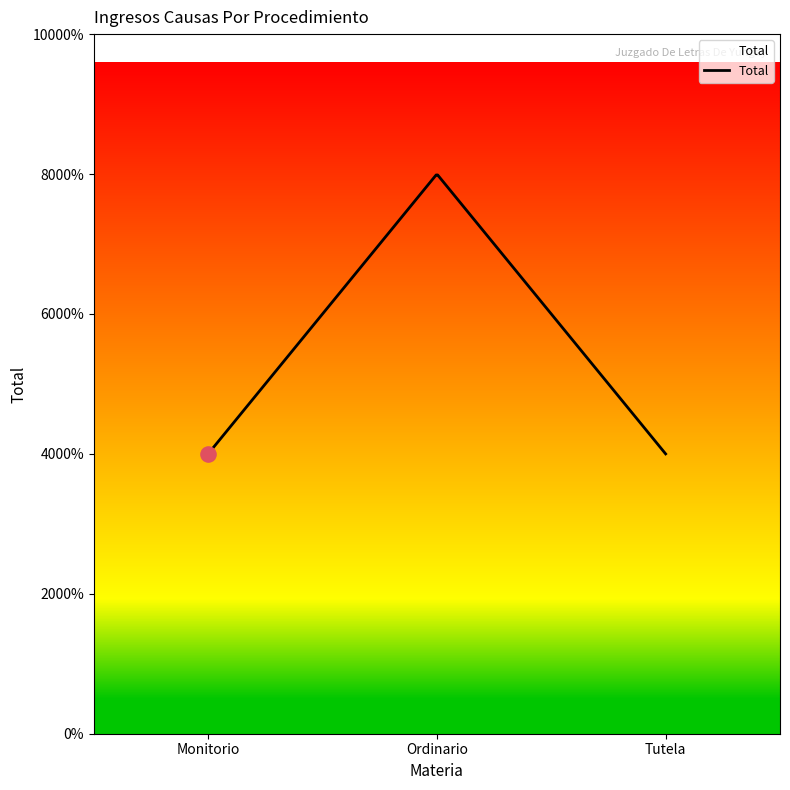

Does the chart have visible grid lines?

No